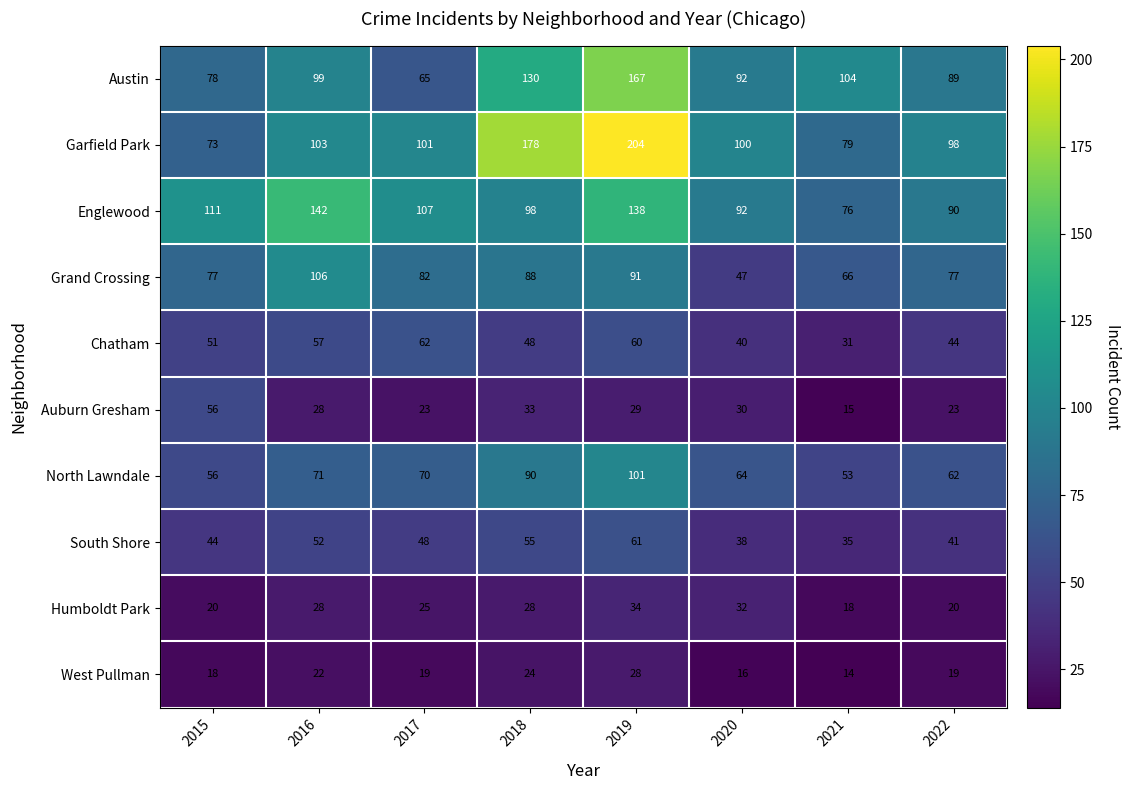

What is the highest value of the Englewood series?

142